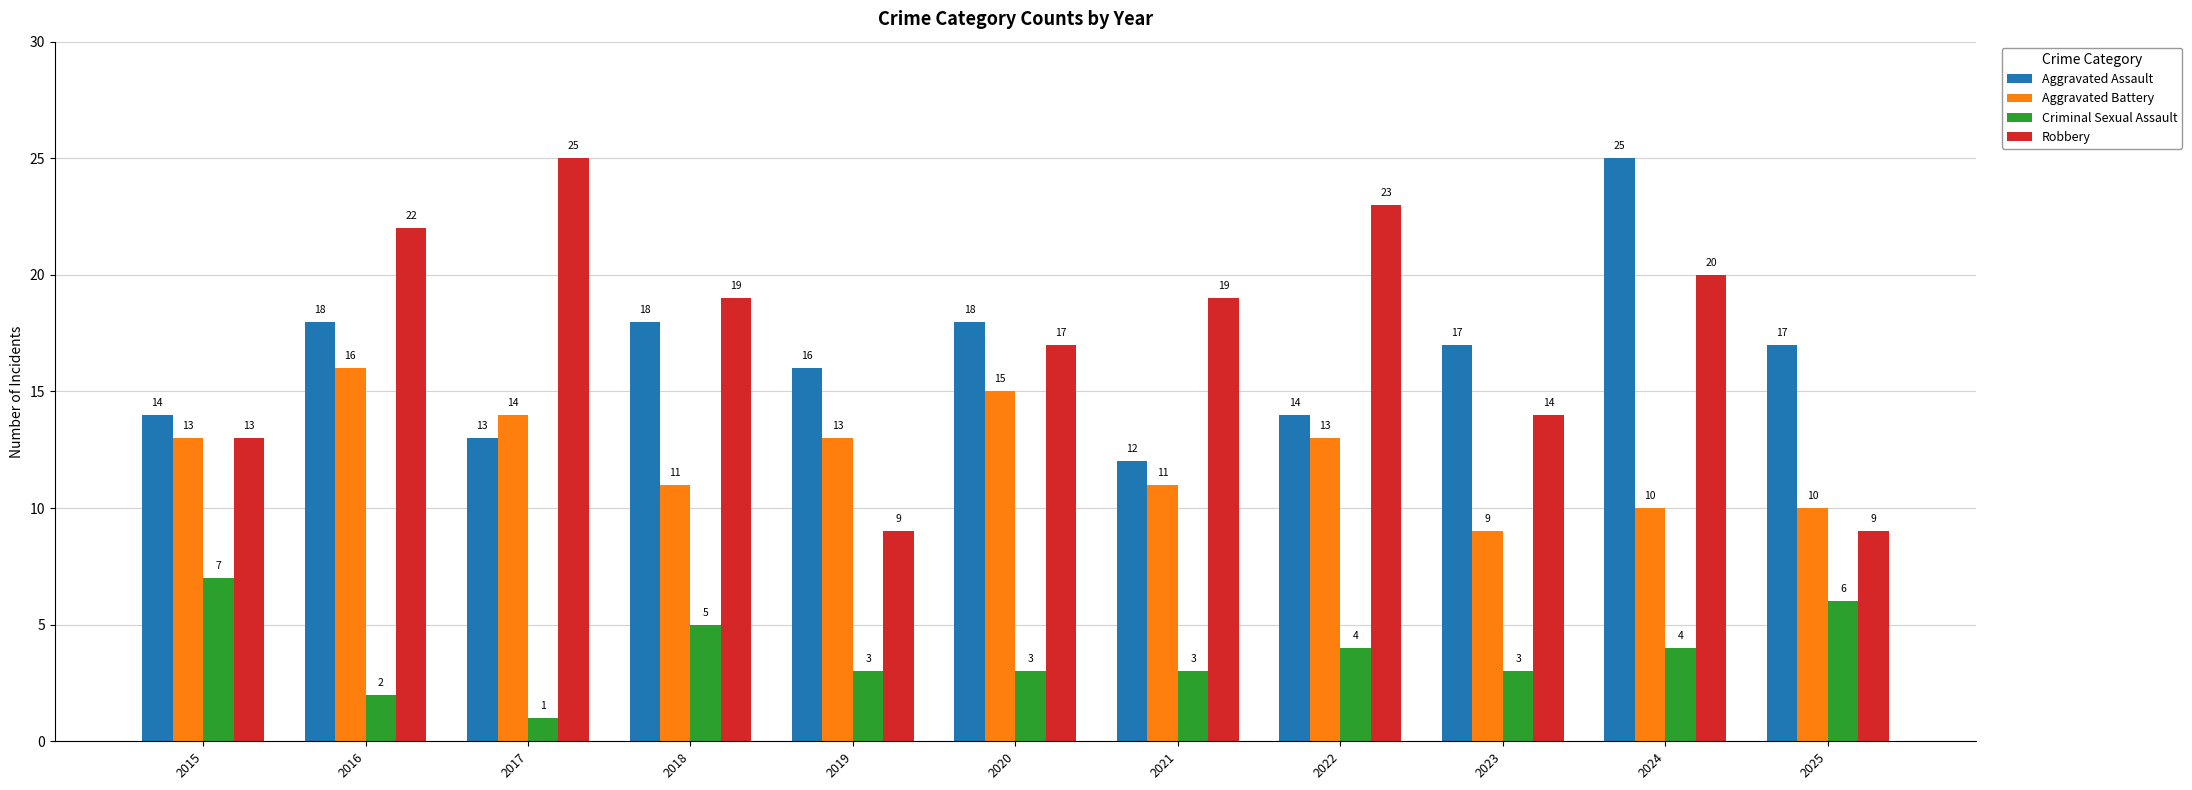

How many groups of bars are there?

11